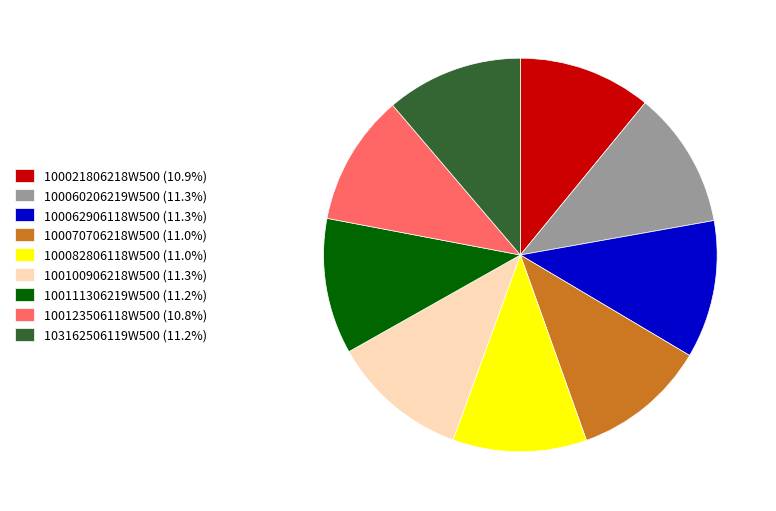

Is 100111306219W500 (11.2%) the majority of the pie?

No